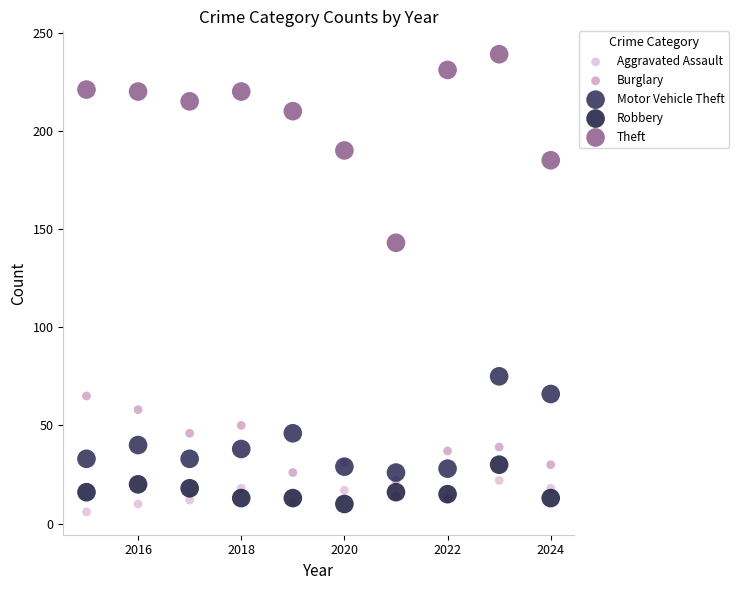

Across all series, what Y value is closest to 122?

143